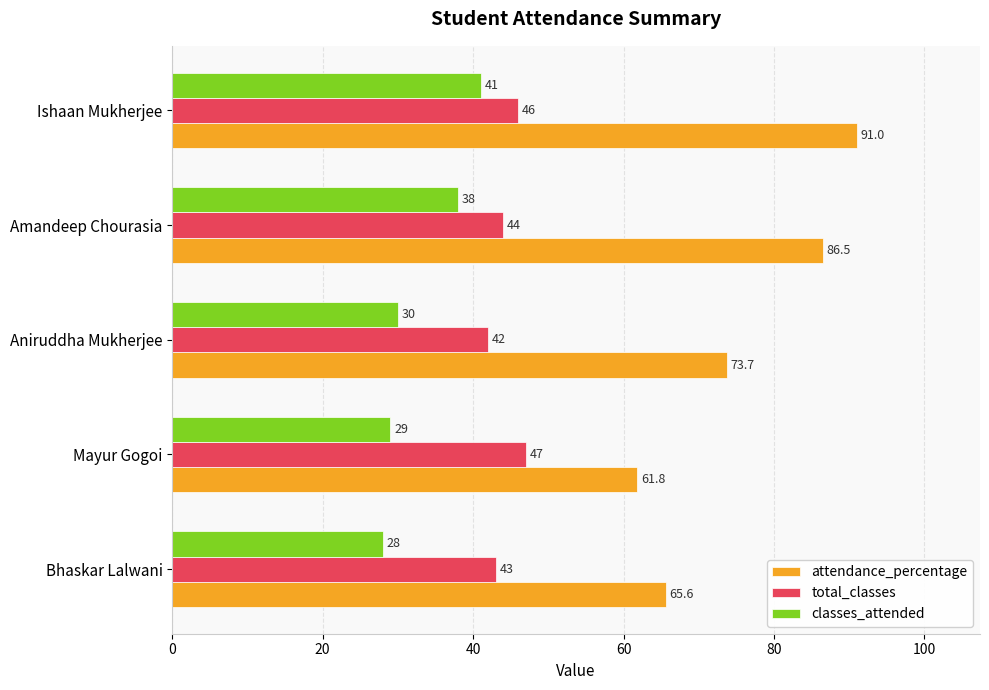

What is the difference between the maximum and minimum values in the classes_attended series?

13.0